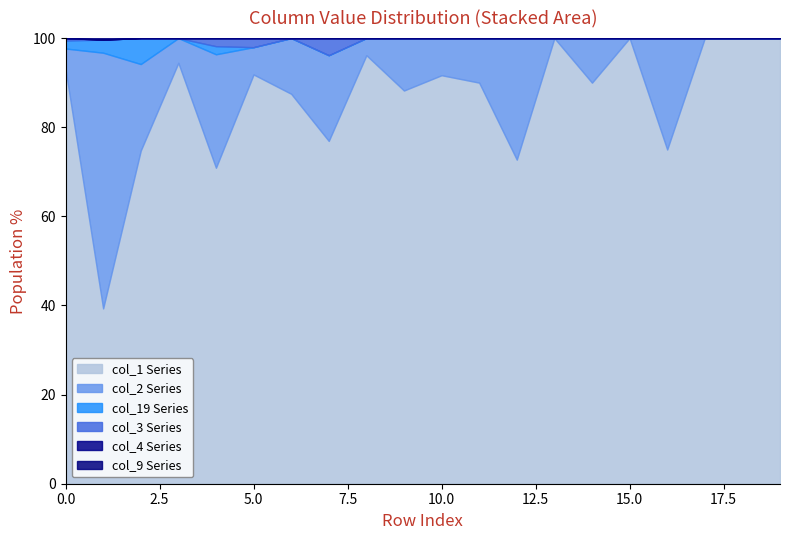

What is the lowest value of the col_1 Series series?

39.3